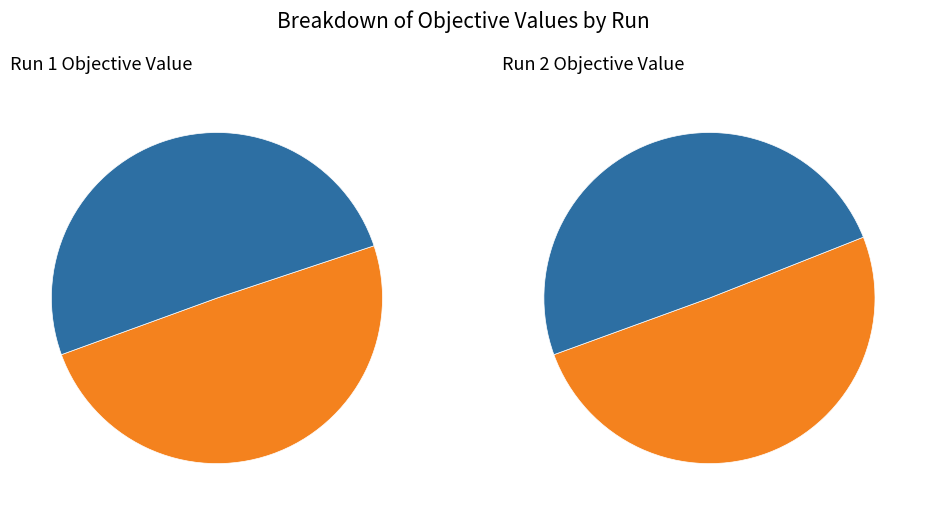

Is it true that 2 is 50% of the pie?

True